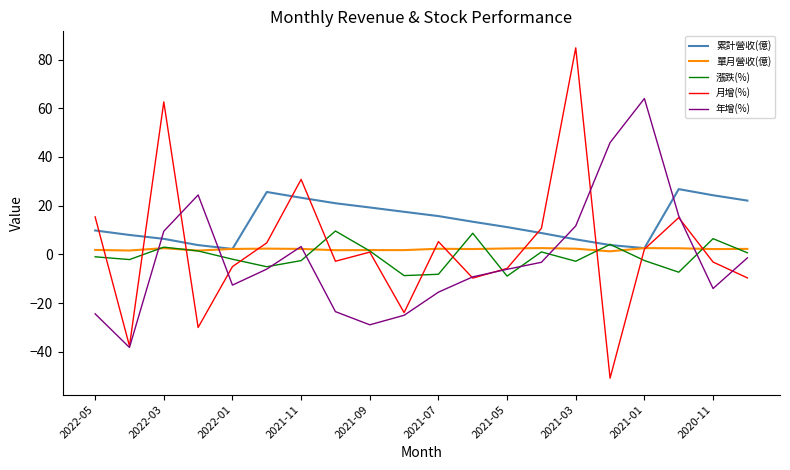

How many interior local peaks does the 月增(%) series have?

6